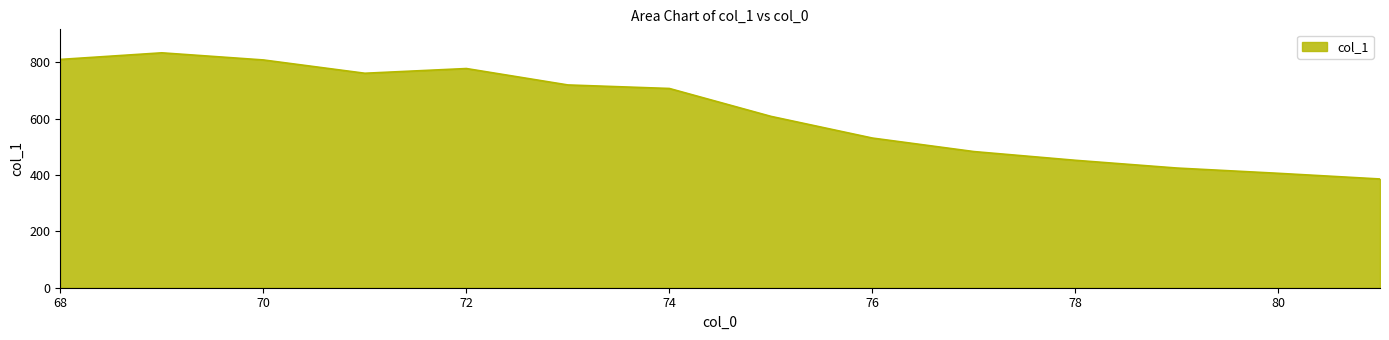

What is the smallest value displayed?

386.1